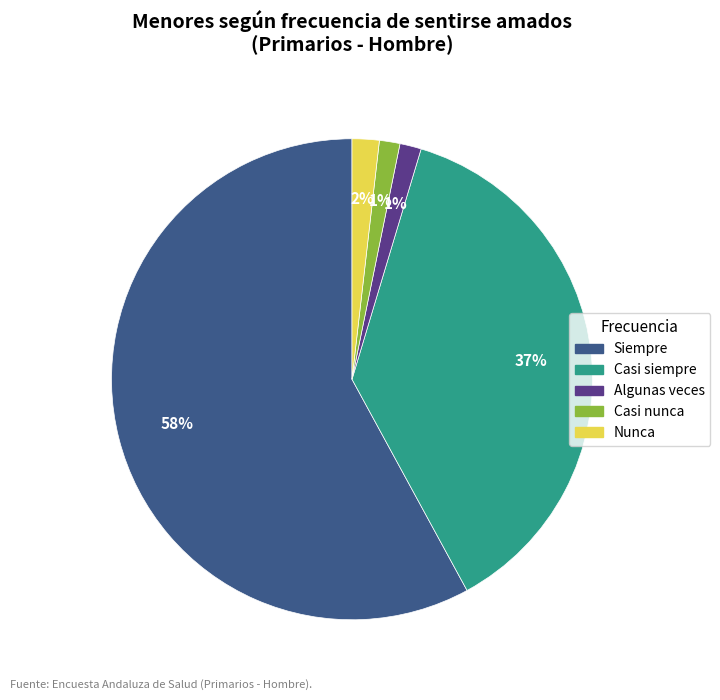

Do Algunas veces and Nunca together represent more than half of the pie?

No